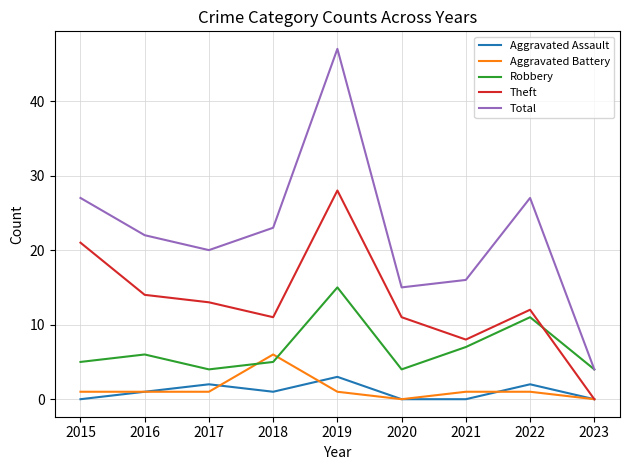

True or false: Aggravated Battery has a value of 1 at 2021.

True